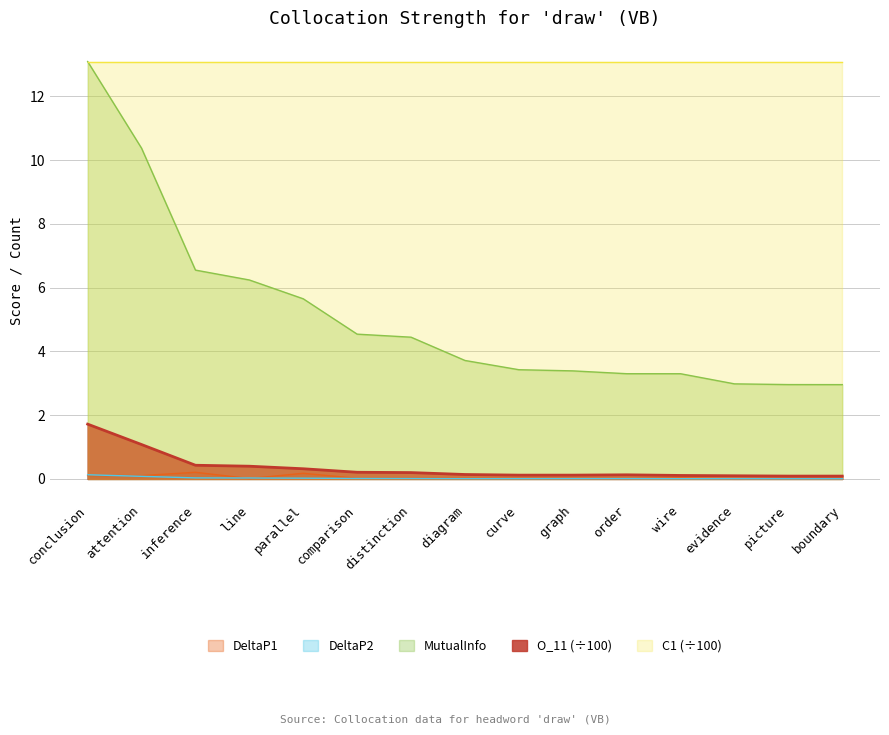

What is the highest value of the MutualInfo series?

13.1